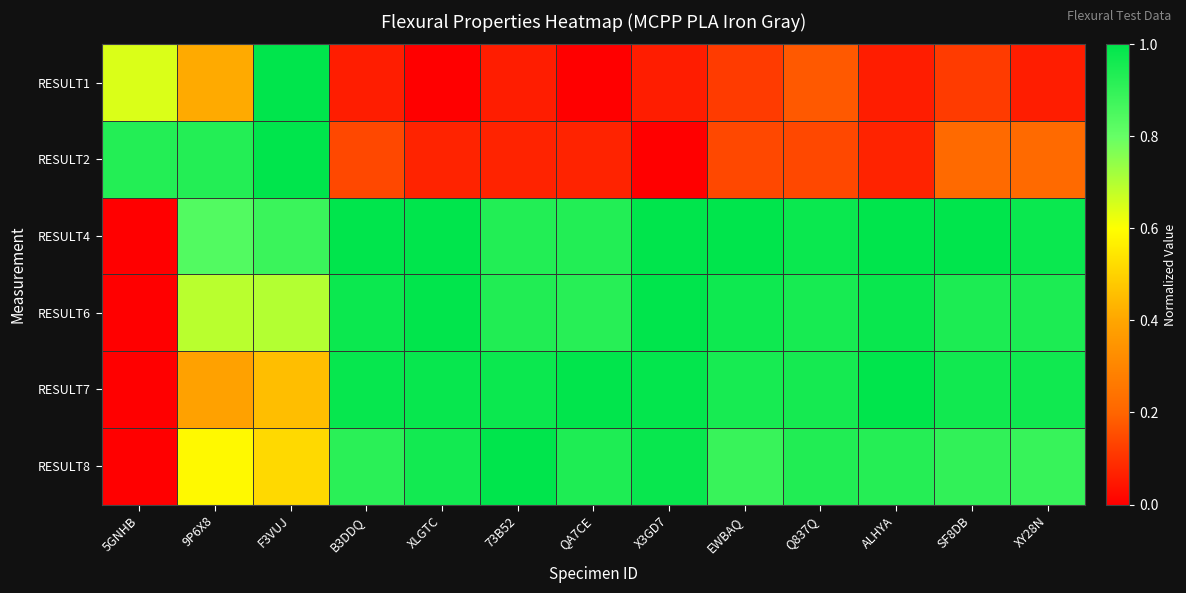

Reading right to left, what are all the values shown in this chart?

RESULT1: XY28N=0.1	SF8DB=0.1	ALHYA=0.1	Q837Q=0.2	EWBAQ=0.1	X3GD7=0.1	QA7CE=0.0	73B52=0.1	XLGTC=0.0	B3DDQ=0.1	F3VUJ=1.0	9P6X8=0.4	5GNHB=0.6
RESULT2: XY28N=0.2	SF8DB=0.2	ALHYA=0.1	Q837Q=0.1	EWBAQ=0.1	X3GD7=0.0	QA7CE=0.1	73B52=0.1	XLGTC=0.1	B3DDQ=0.1	F3VUJ=1.0	9P6X8=0.9	5GNHB=0.9
RESULT4: XY28N=1.0	SF8DB=1.0	ALHYA=1.0	Q837Q=1.0	EWBAQ=1.0	X3GD7=1.0	QA7CE=0.9	73B52=0.9	XLGTC=1.0	B3DDQ=1.0	F3VUJ=0.9	9P6X8=0.8	5GNHB=0.0
RESULT6: XY28N=0.9	SF8DB=0.9	ALHYA=1.0	Q837Q=1.0	EWBAQ=1.0	X3GD7=1.0	QA7CE=0.9	73B52=0.9	XLGTC=1.0	B3DDQ=1.0	F3VUJ=0.7	9P6X8=0.7	5GNHB=0.0
RESULT7: XY28N=1.0	SF8DB=1.0	ALHYA=1.0	Q837Q=1.0	EWBAQ=1.0	X3GD7=1.0	QA7CE=1.0	73B52=1.0	XLGTC=1.0	B3DDQ=1.0	F3VUJ=0.5	9P6X8=0.4	5GNHB=0.0
RESULT8: XY28N=0.9	SF8DB=0.9	ALHYA=0.9	Q837Q=0.9	EWBAQ=0.9	X3GD7=1.0	QA7CE=0.9	73B52=1.0	XLGTC=1.0	B3DDQ=0.9	F3VUJ=0.5	9P6X8=0.6	5GNHB=0.0